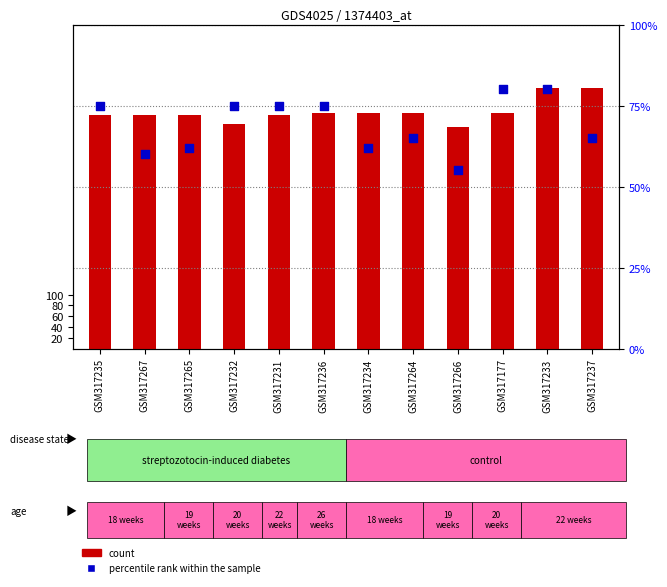

What is the total value across all series at GSM317267?

493.0